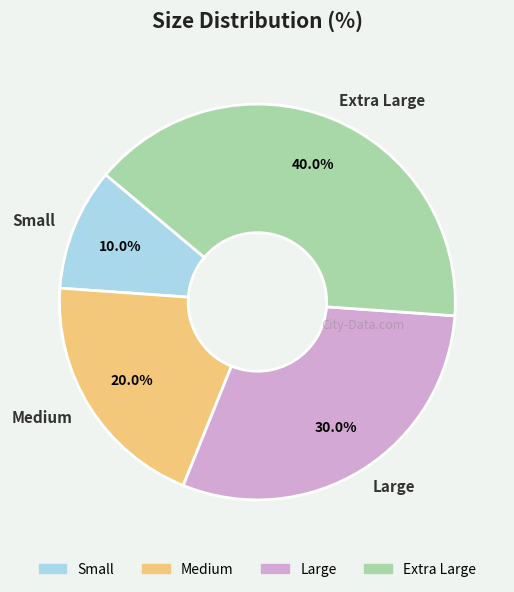

To the nearest percent, what is the average slice percentage?

25%